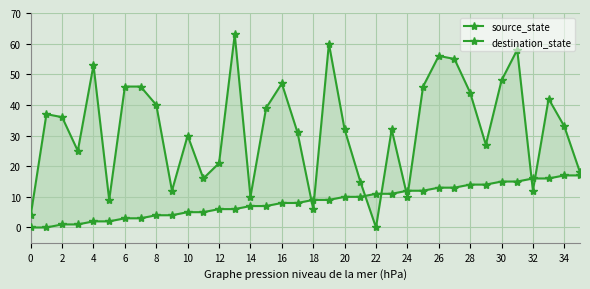

Which series ends up on top after the final intersection of destination_state and source_state?

destination_state